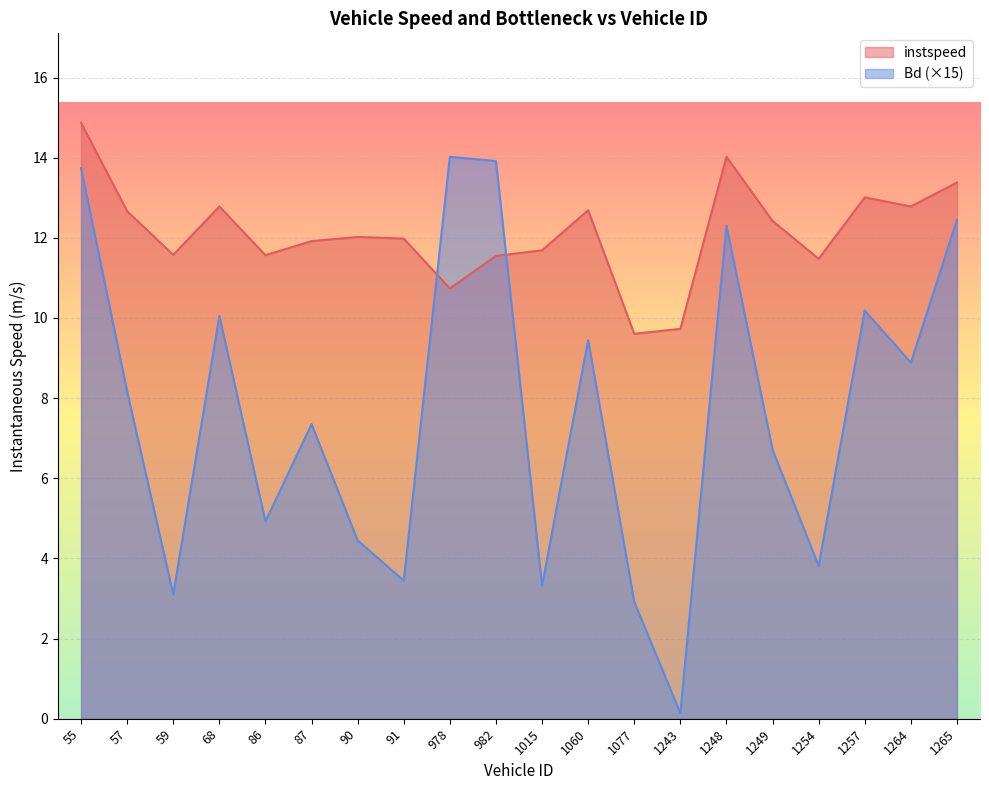

Which series has the largest total across all categories?

instspeed